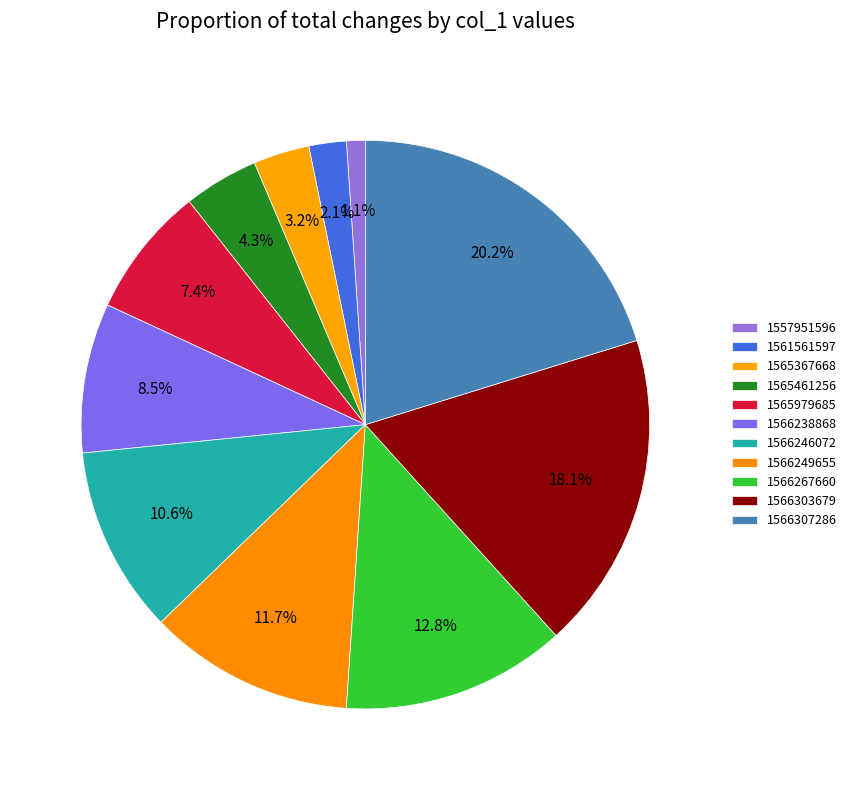

Count the number of slices in the pie.

11